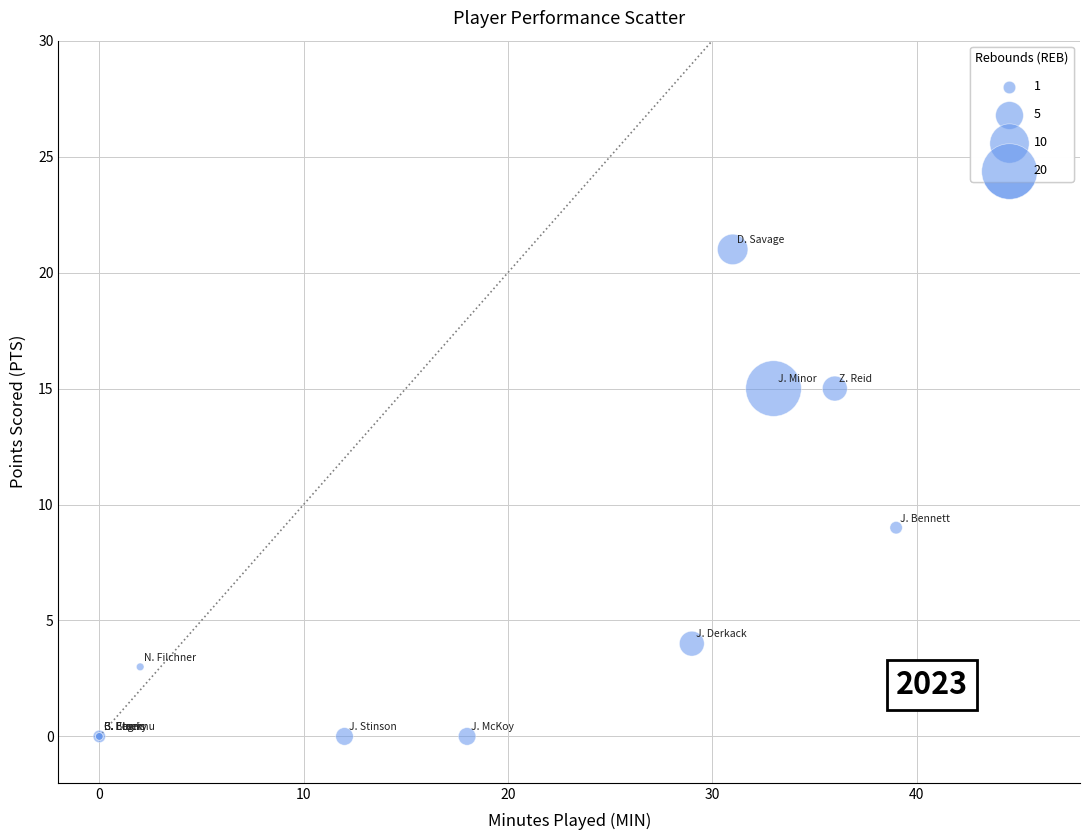

What Y value in the scatter plot is closest to 10?

9